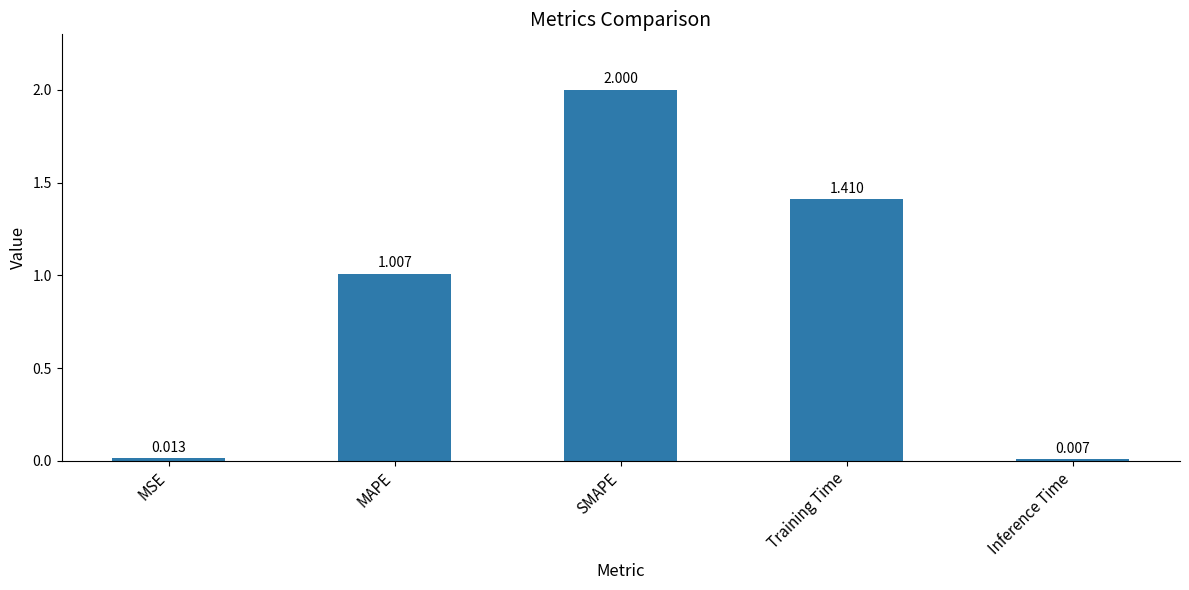

What is the change in value from SMAPE to Inference Time?

-2.0